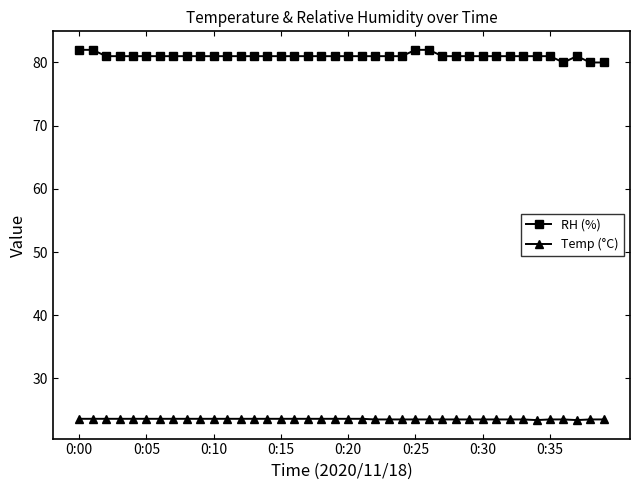

What is the average value of the RH (%) series?

81.0